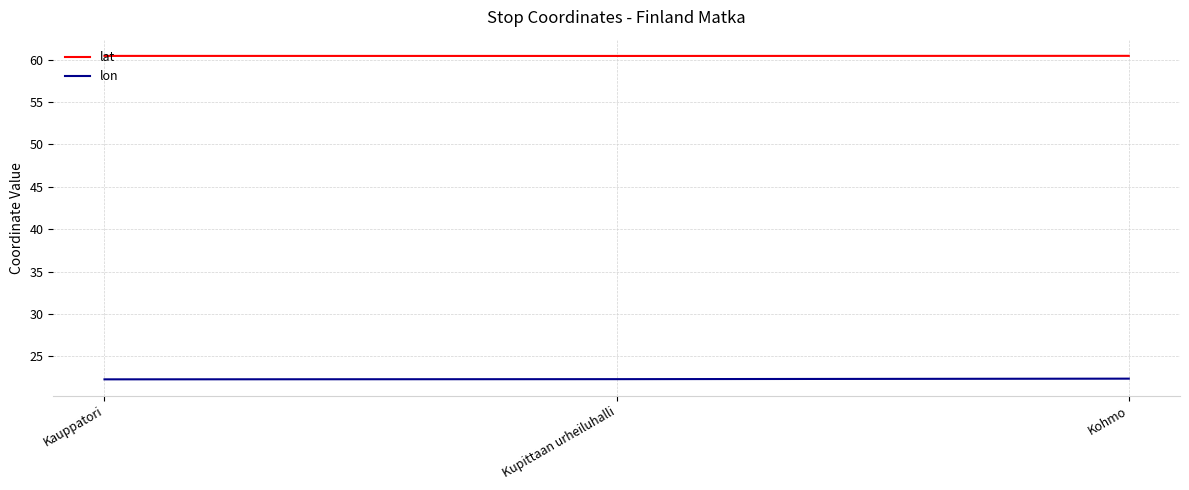

What is the difference between the highest and lowest values at Kauppatori?

38.2